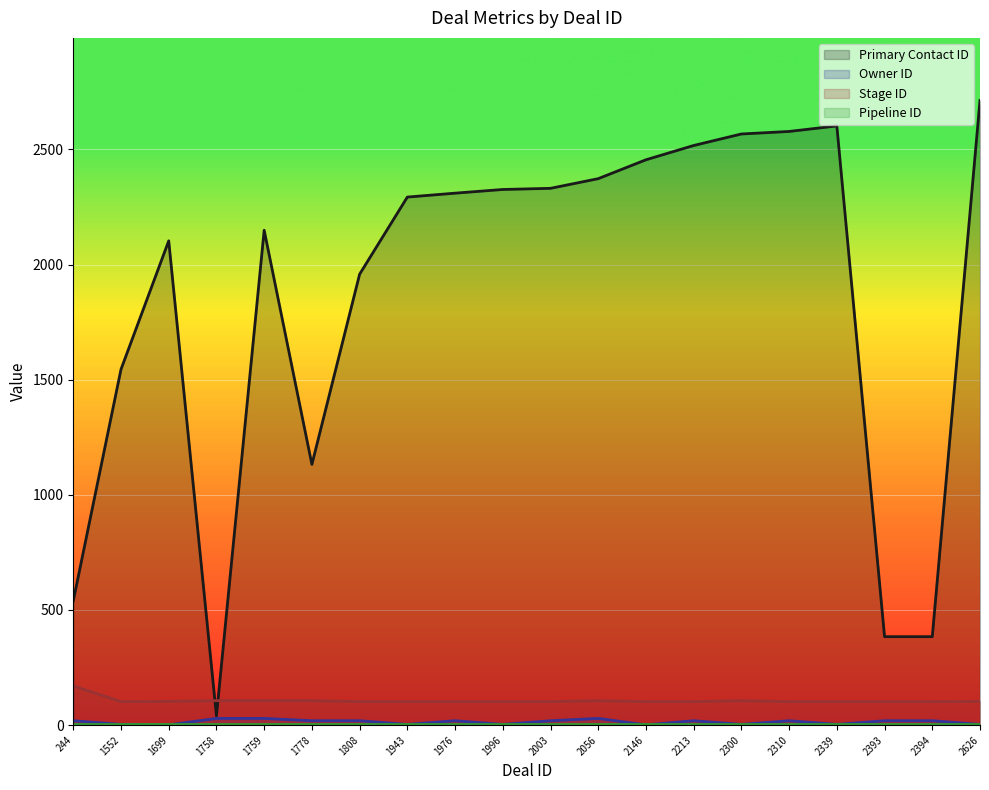

True or false: Stage ID has a value of 51 at 1808.

False